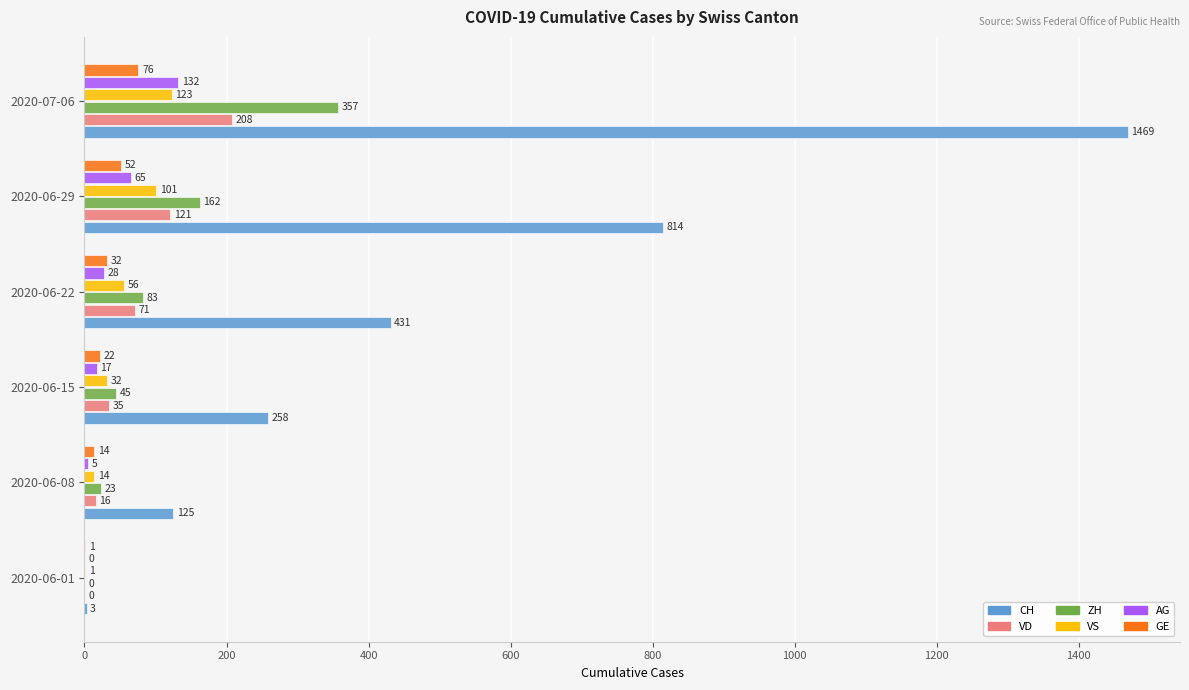

At which label is CH closest to 736?

2020-06-29